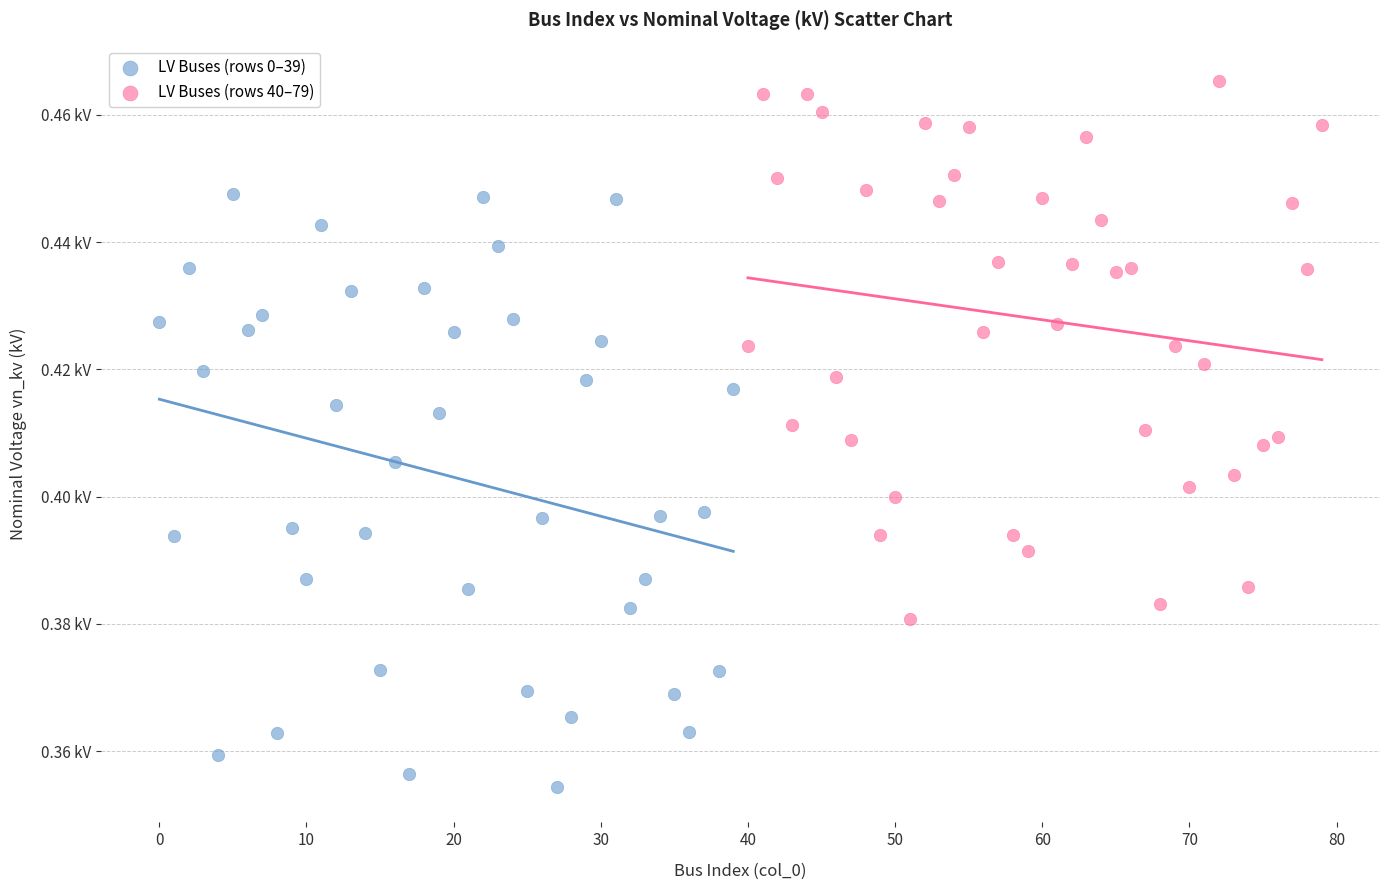

Which series contains the highest Y value?

LV Buses (rows 40–79)